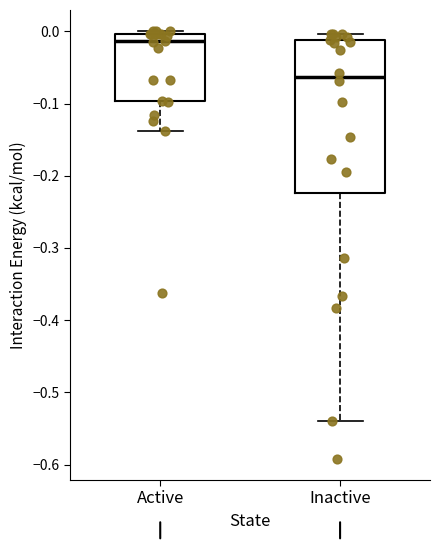

Comparing the boxes themselves (not the whiskers), which one is the tallest?

Inactive